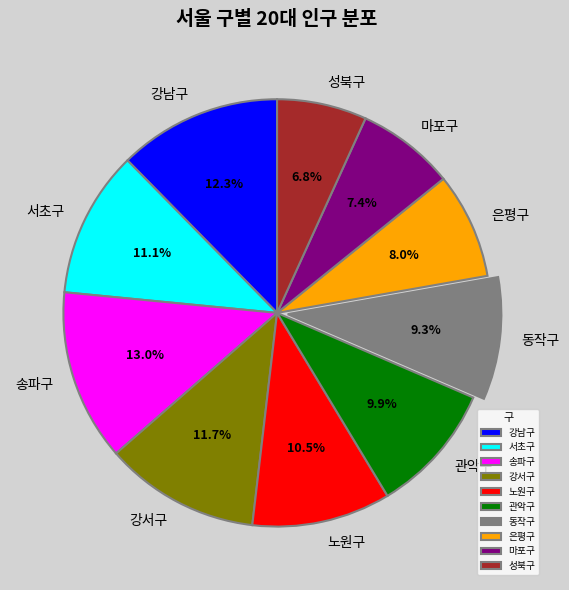

How many segments does this pie chart have?

10